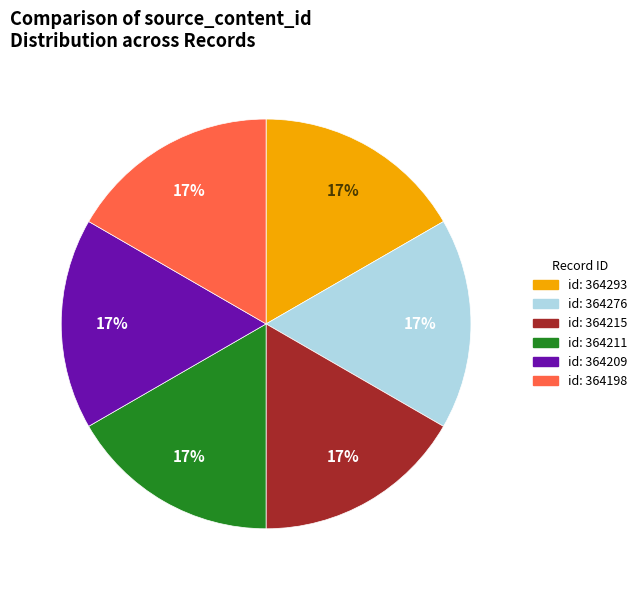

Is there a majority slice in this chart?

No